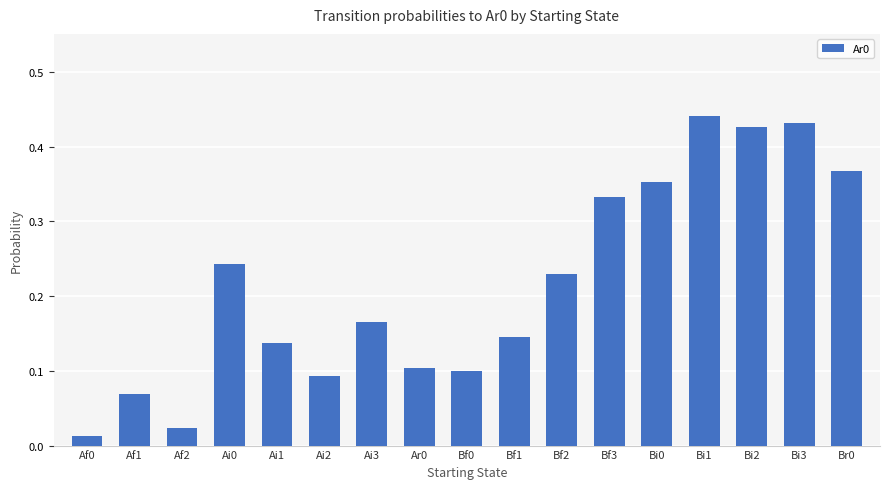

Which has a higher value, Bi3 or Bf3?

Bi3